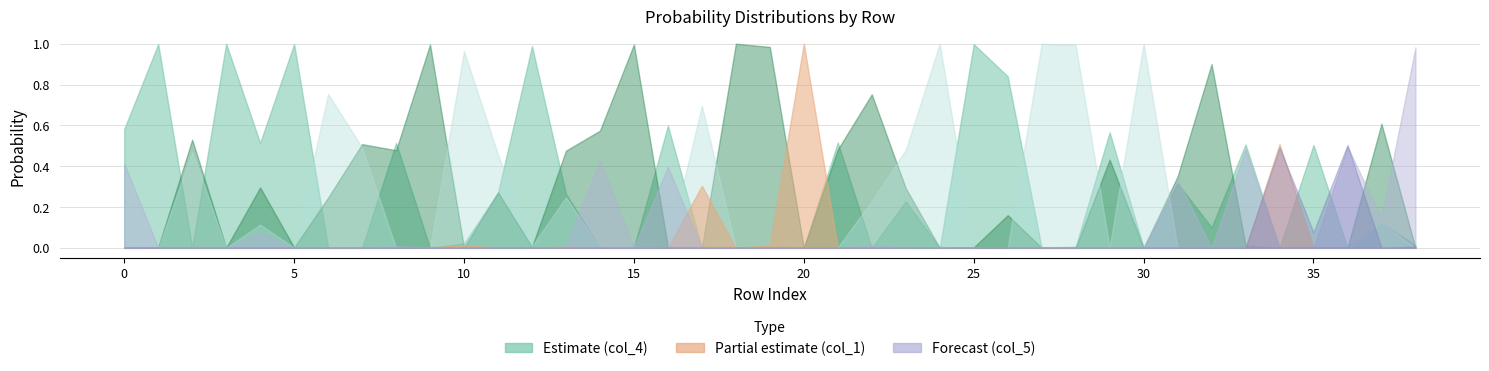

Which series ends up on top after the final intersection of col_5 and col_4?

col_5